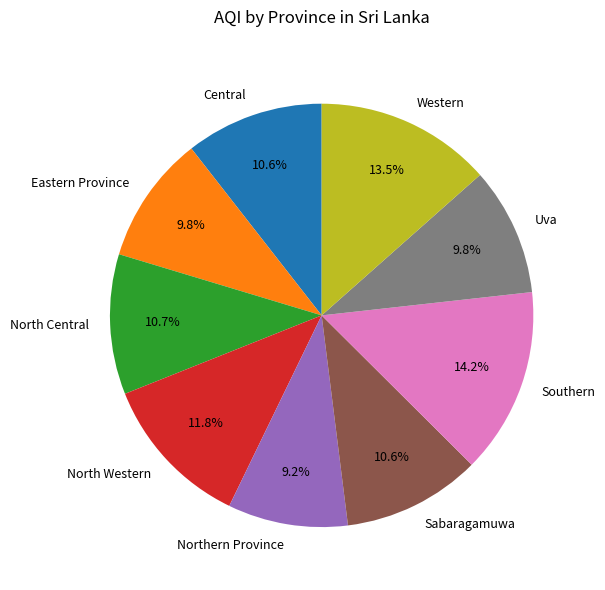

Which slice is the smallest?

Northern Province